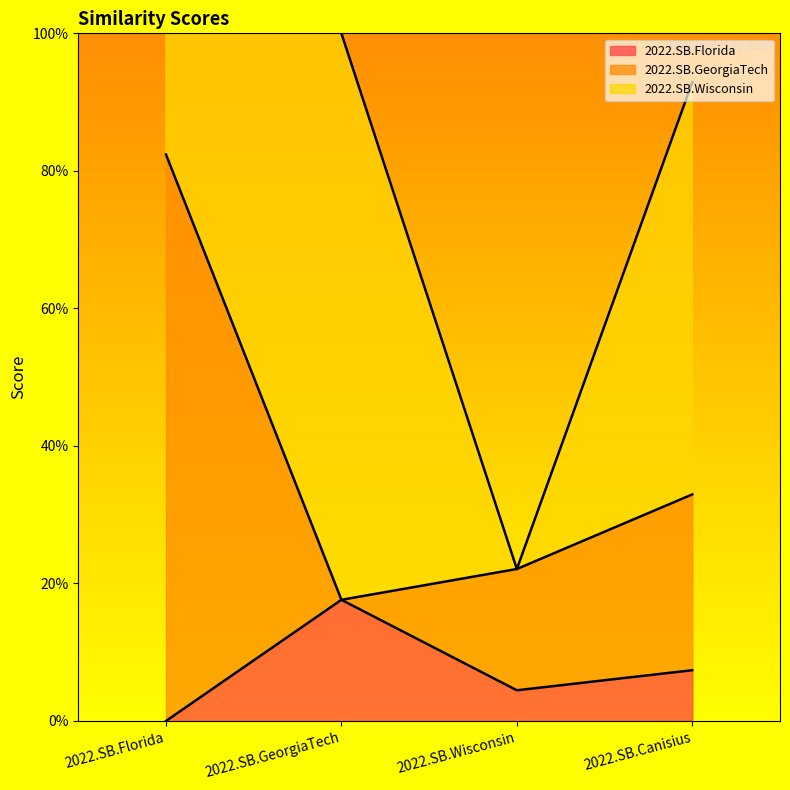

Between 2022.SB.Canisius and 2022.SB.GeorgiaTech, which is larger?

2022.SB.GeorgiaTech